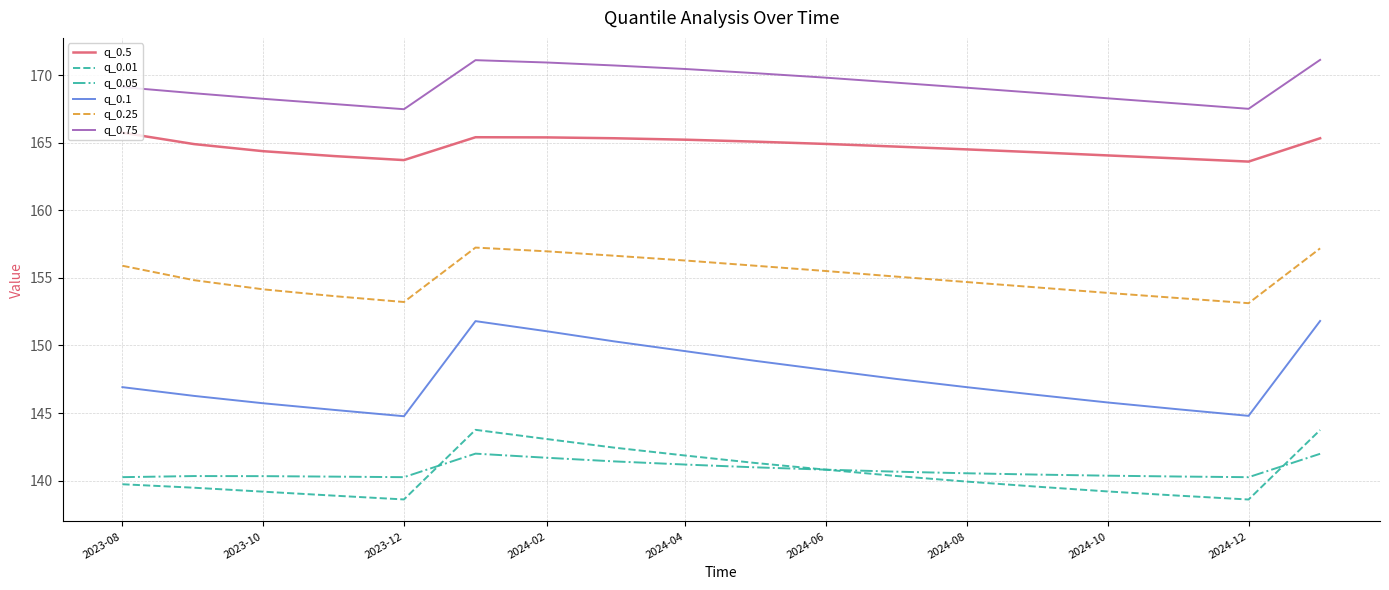

What is the greatest value displayed?

171.1